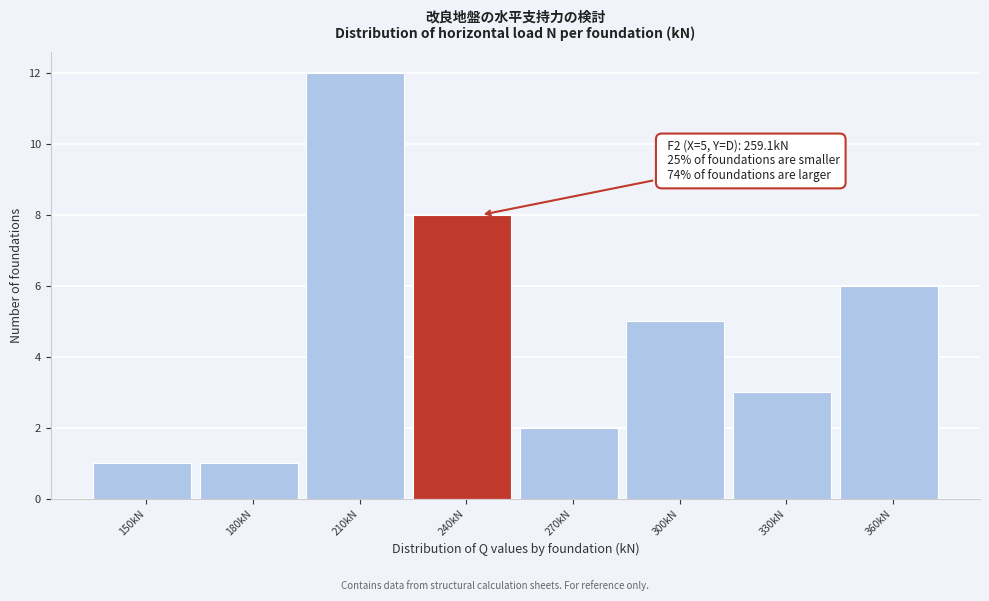

Reading right to left, what are all the values shown in this chart?

360kN=6	330kN=3	300kN=5	270kN=2	240kN=8	210kN=12	180kN=1	150kN=1